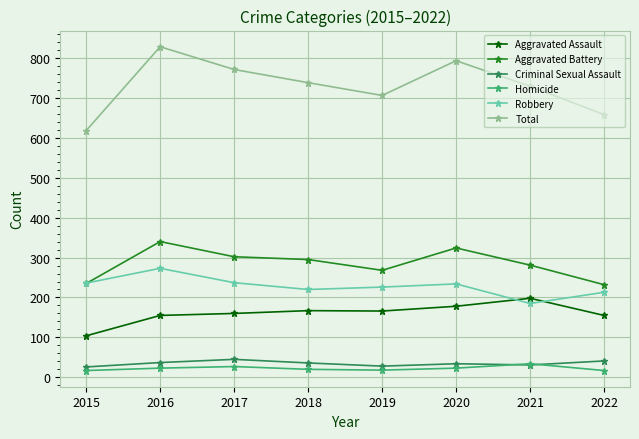

Which series ends up on top after the final intersection of Robbery and Aggravated Assault?

Robbery